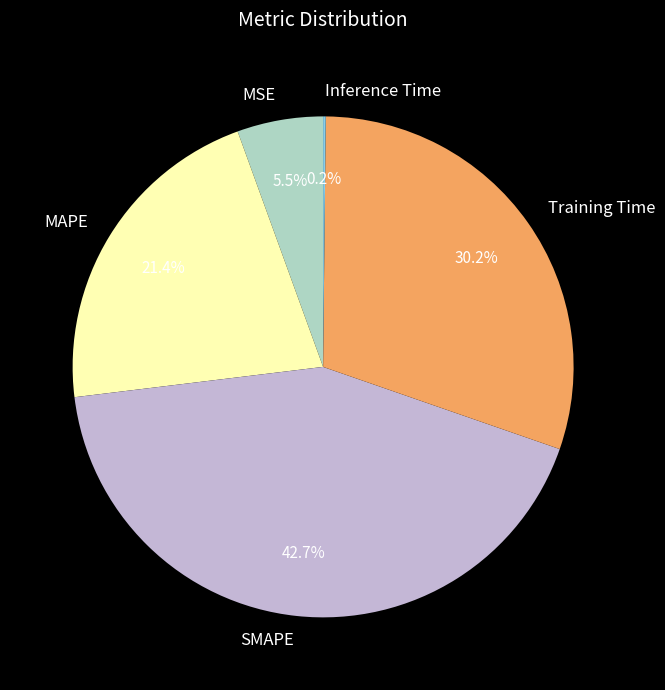

Combined, do SMAPE and MSE account for over 50%?

No